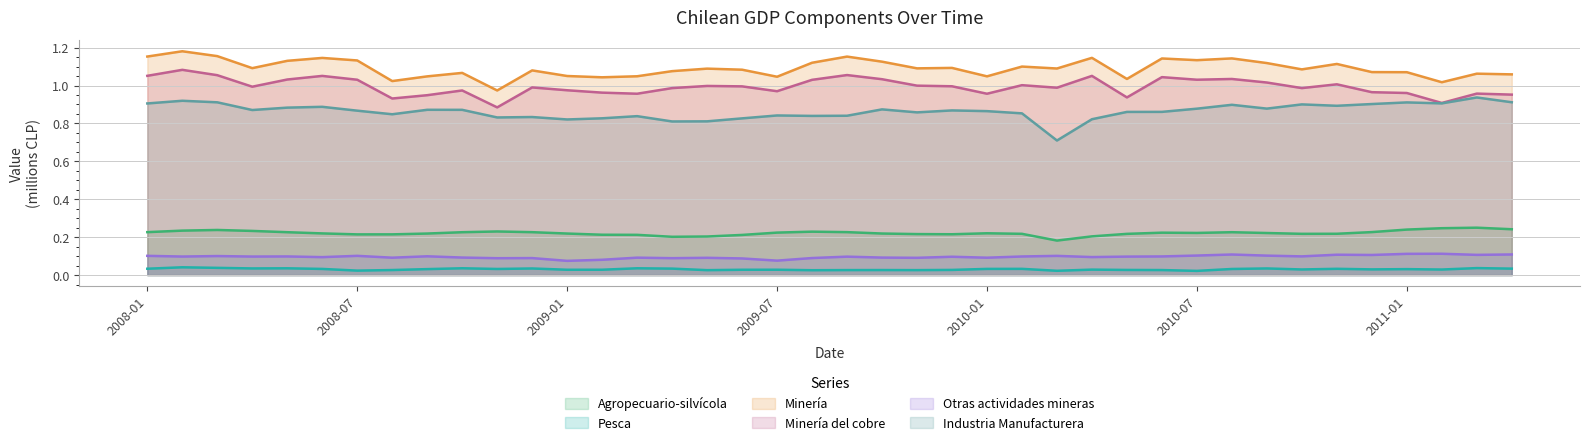

What is the difference between the Industria Manufacturera values at 2010-08 and 2009-06?

0.1